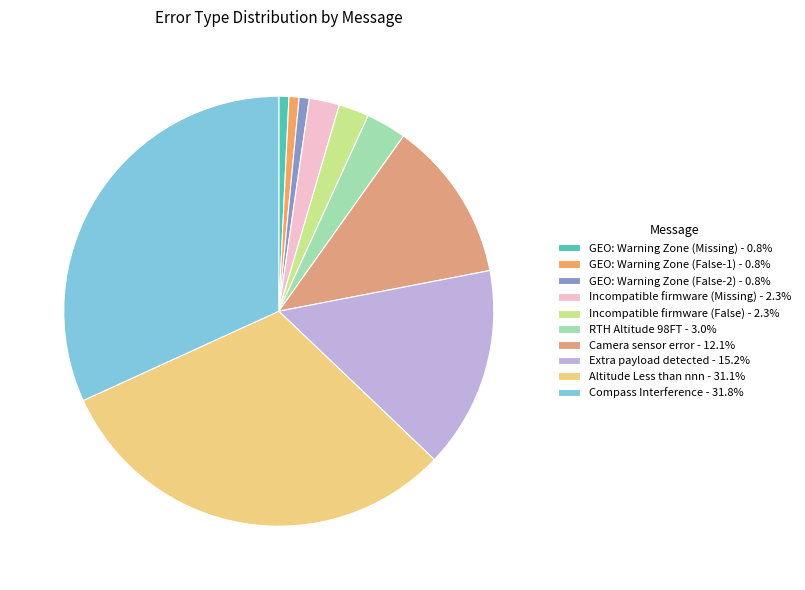

Combined, do Camera sensor error and Altitude Less than nnn account for over 50%?

No